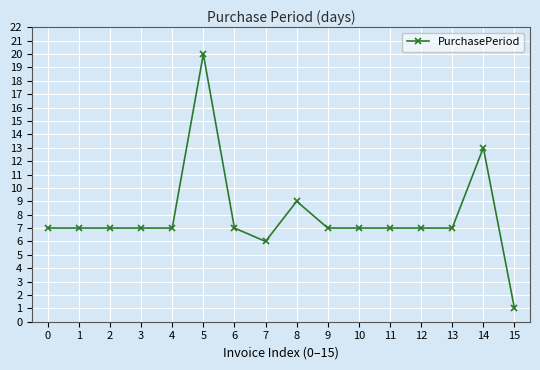

What is the sum of the values at 4 and 15?

8